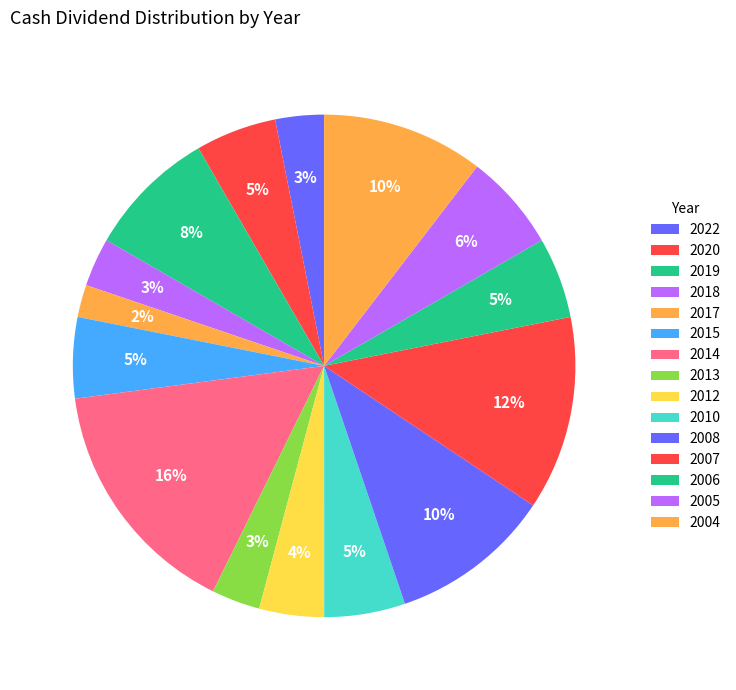

Which slice is the largest?

2014